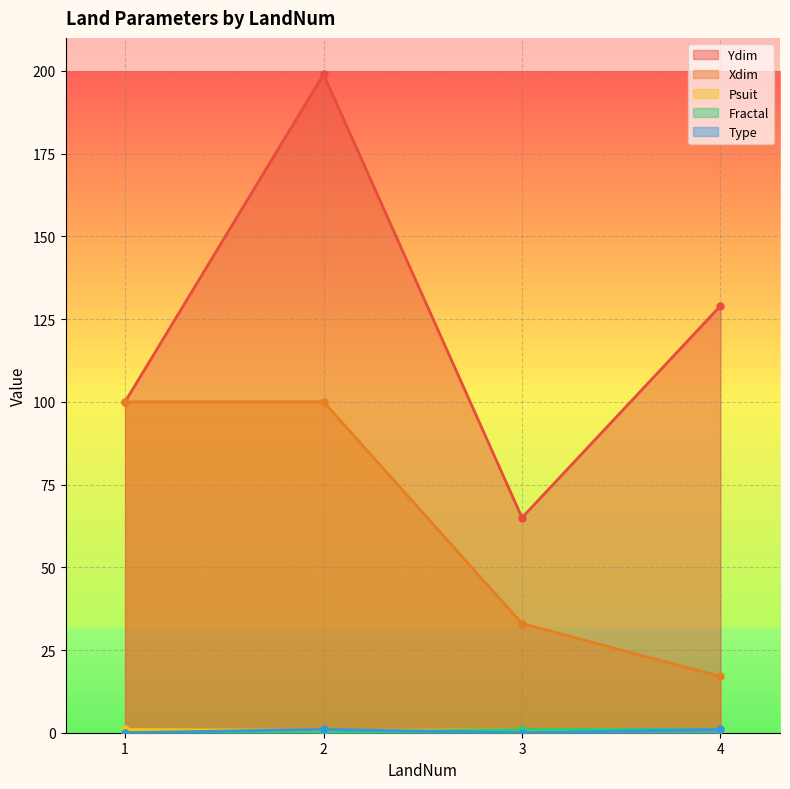

What is the difference between the maximum and minimum values in the Type series?

1.0